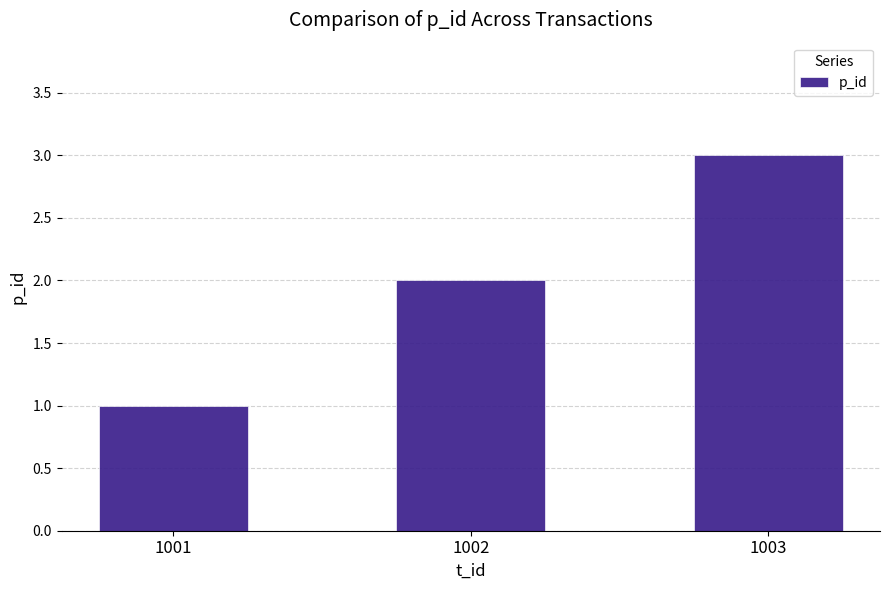

Rank the categories by value from lowest to highest.

1001, 1002, 1003